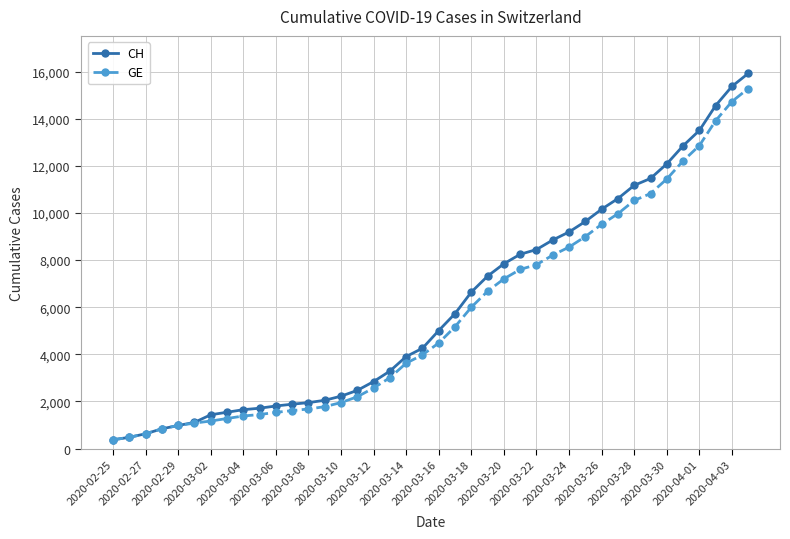

Which series has the widest spread of values?

CH